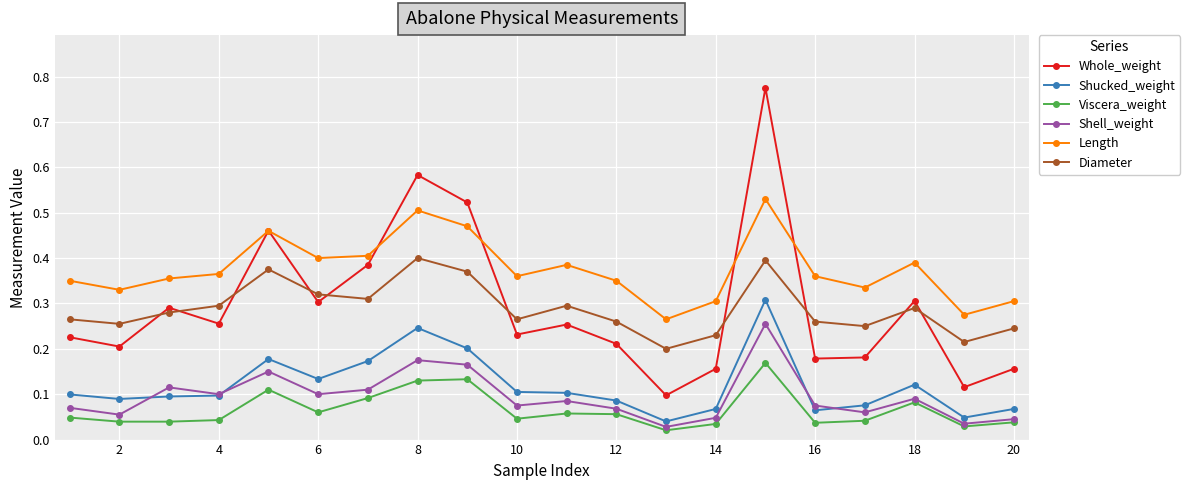

What is the difference between the maximum and minimum values in the Whole_weight series?

0.7